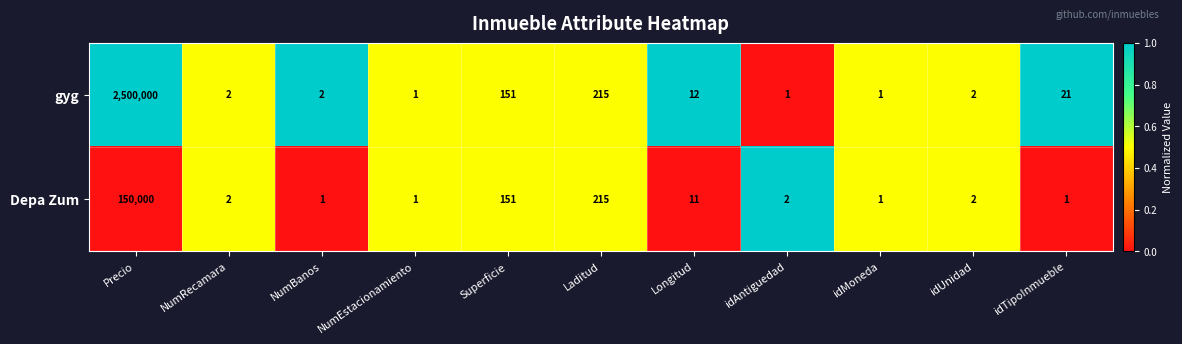

At which label is gyg closest to 1250000?

Laditud